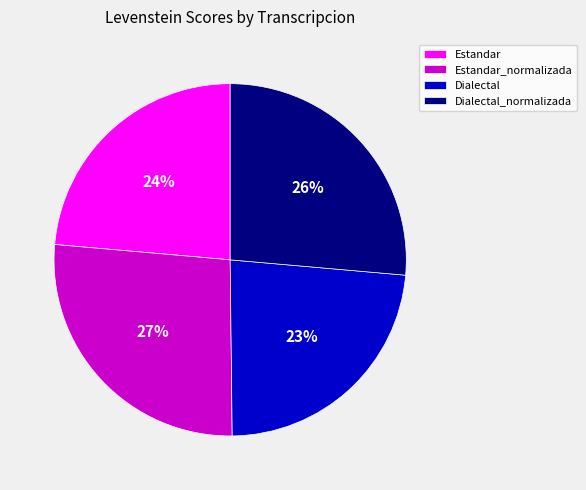

To the nearest percent, what is the combined percentage of Estandar and Dialectal_normalizada?

50%